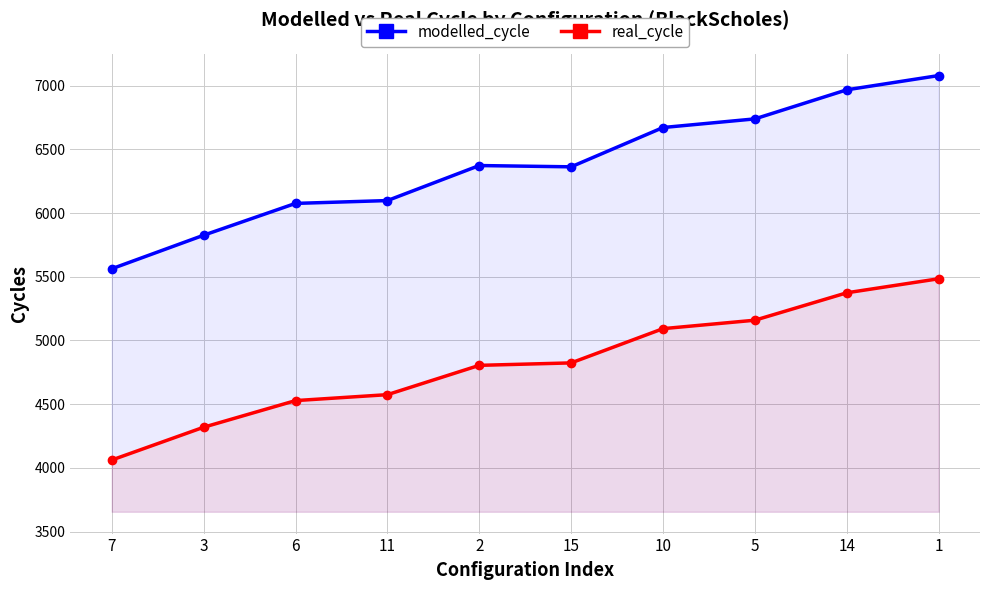

How many values in the modelled_cycle series exceed 6372?

5